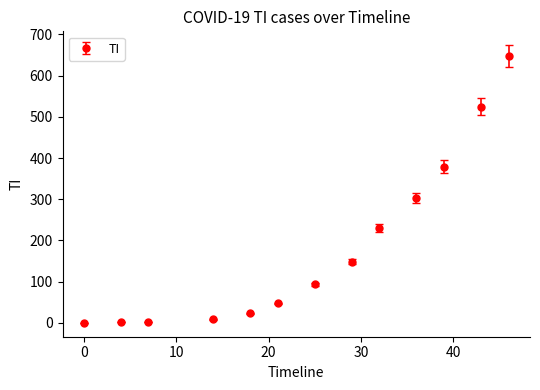

True or false: there are more than 1 points higher than both neighbors.

False